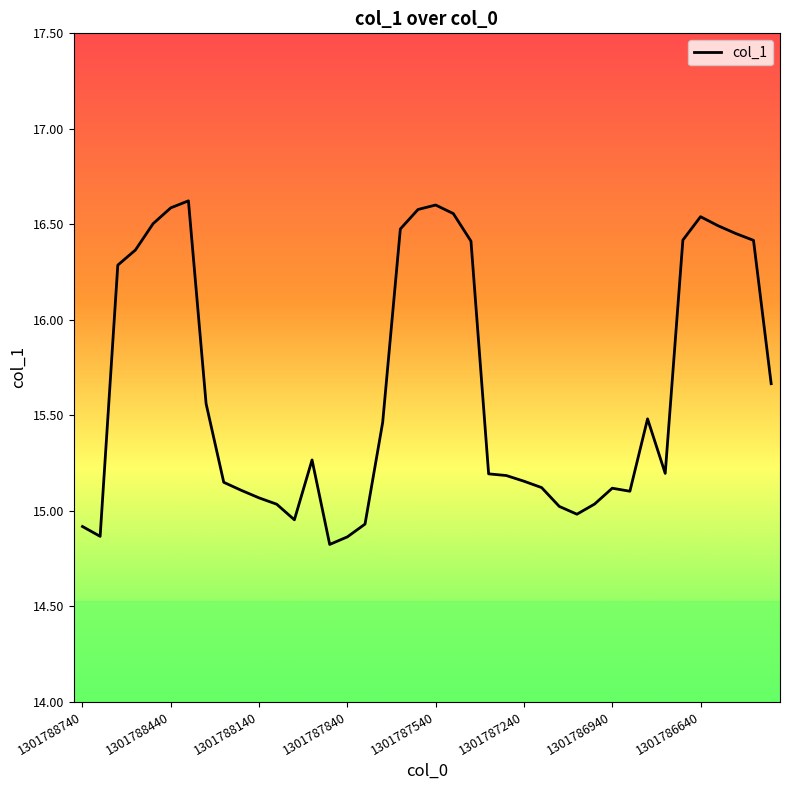

What is the minimum value shown in the chart?

14.8